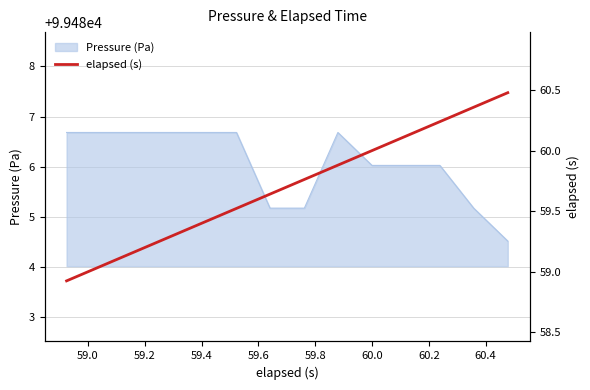

How many lines are shown in the chart?

1